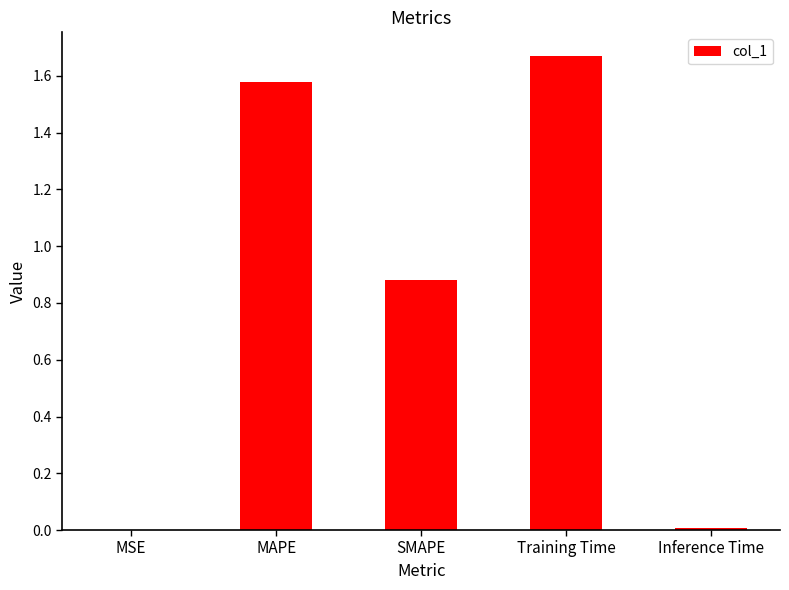

The value at Training Time is 0.7. True or false?

False